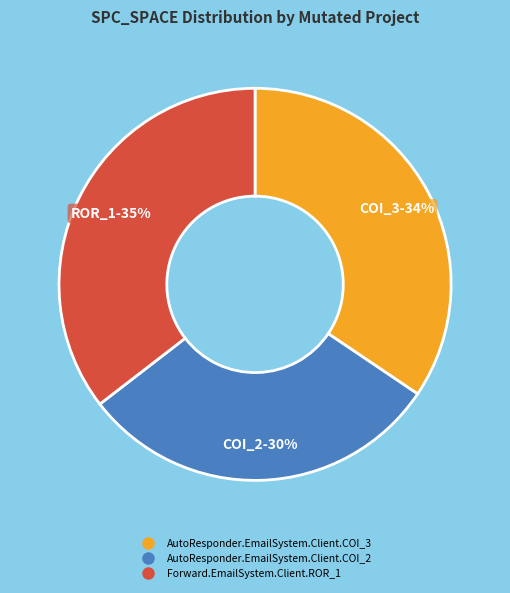

Is it true that AutoResponder.EmailSystem.Client.COI_3 is 34% of the pie?

True